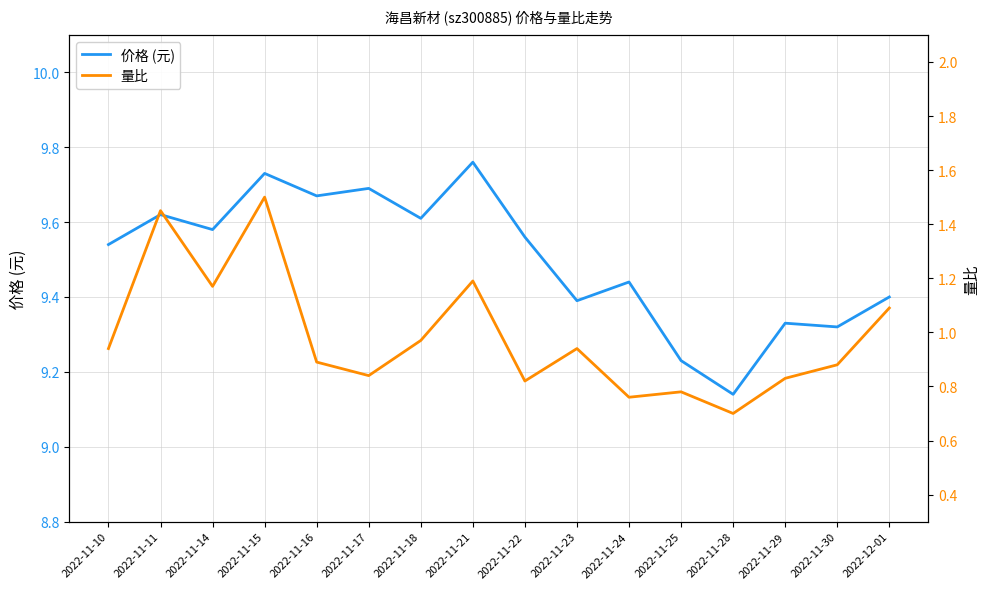

What is the sum of the 量比 values at 2022-11-22 and 2022-11-15?

2.3